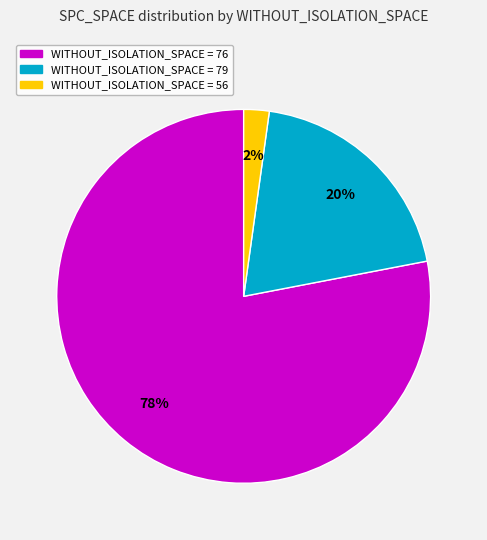

To the nearest percent, what is the difference between the largest and smallest slice percentages?

76%